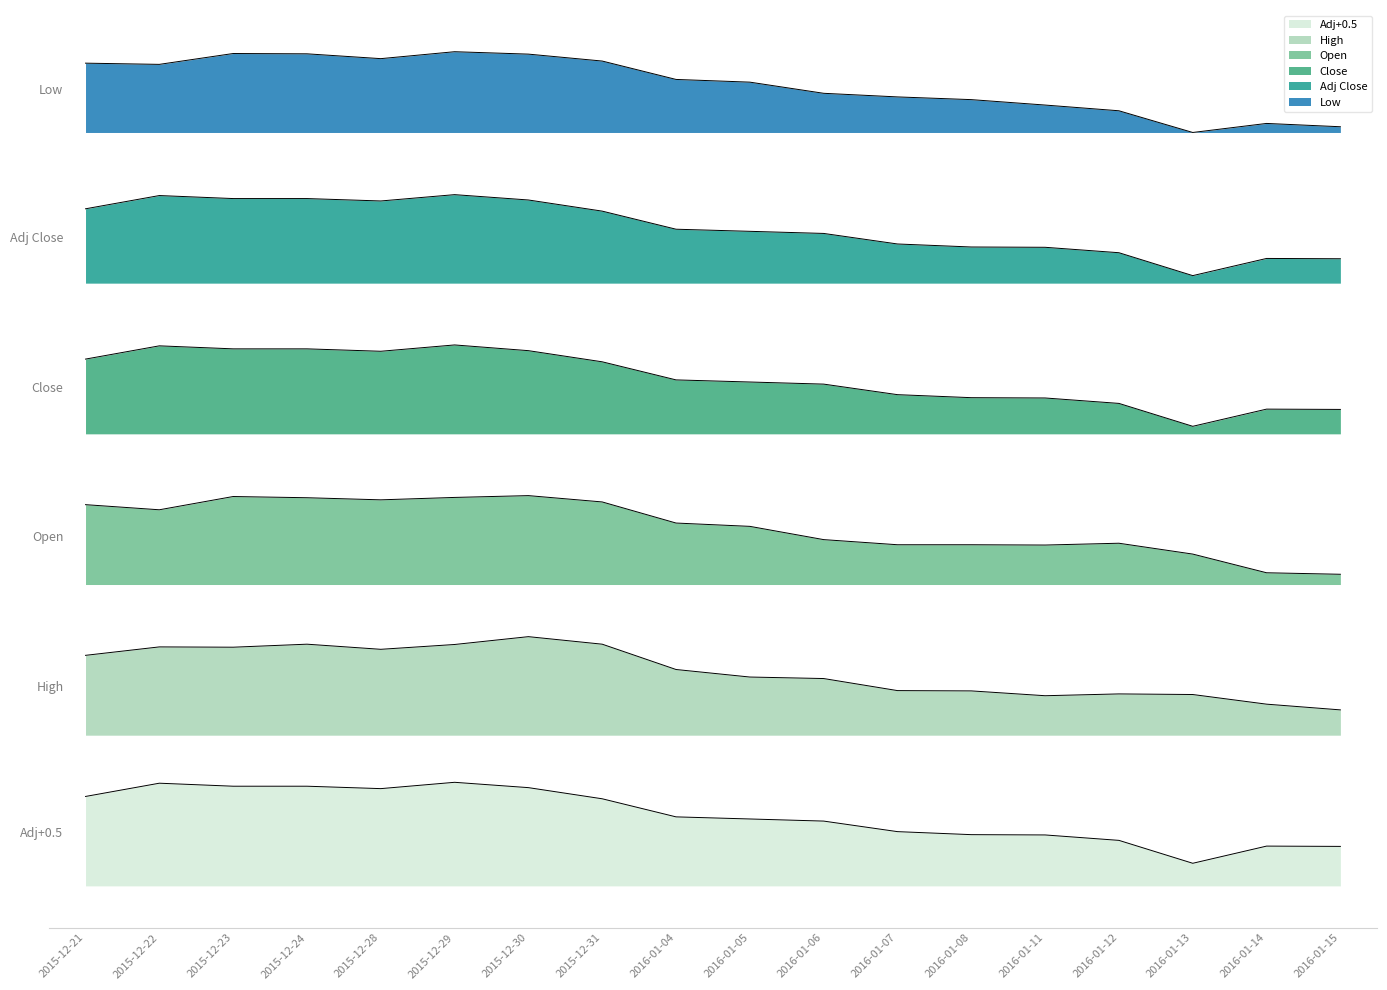

What is the difference between the maximum and minimum values in the Open series?

1.0